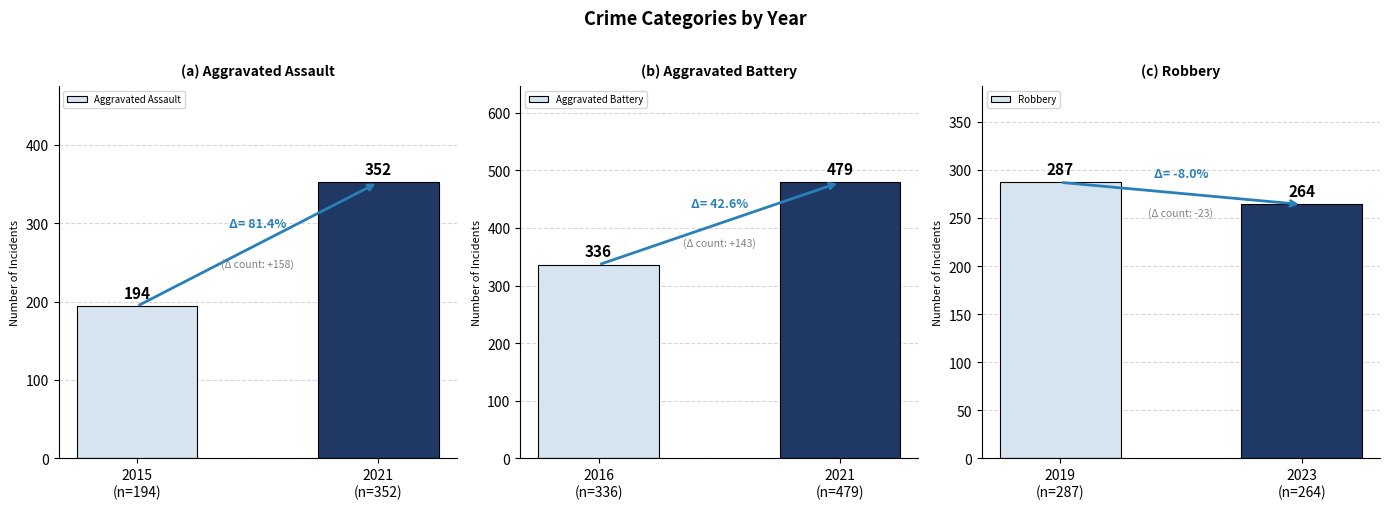

At which label is Aggravated Battery closest to 407?

2016
(n=336)